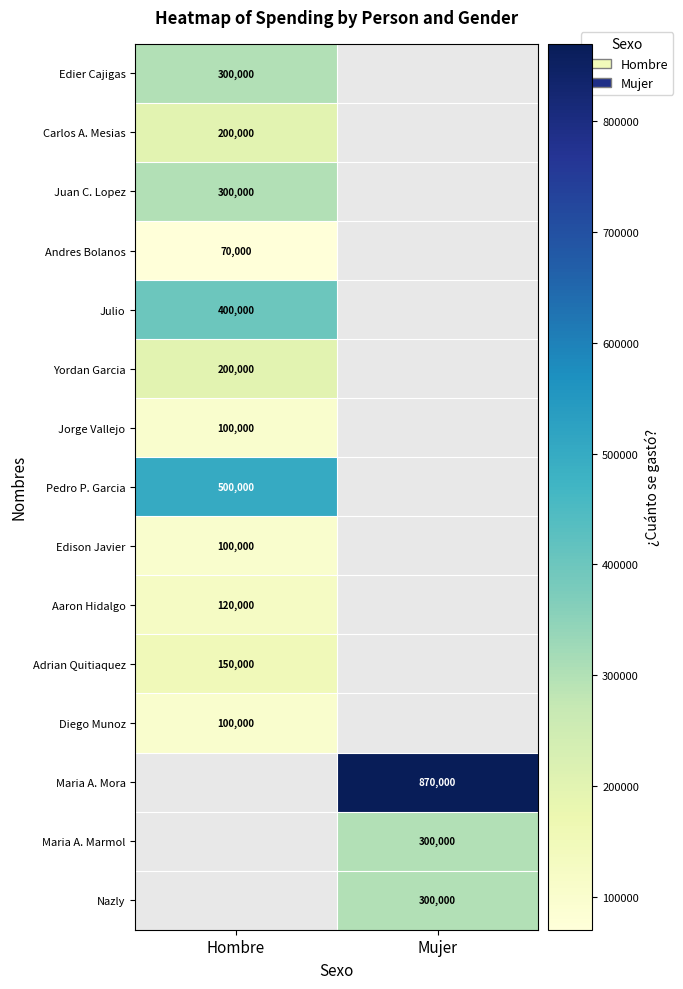

True or false: Andres Bolanos has a value of 70000 at Hombre.

True